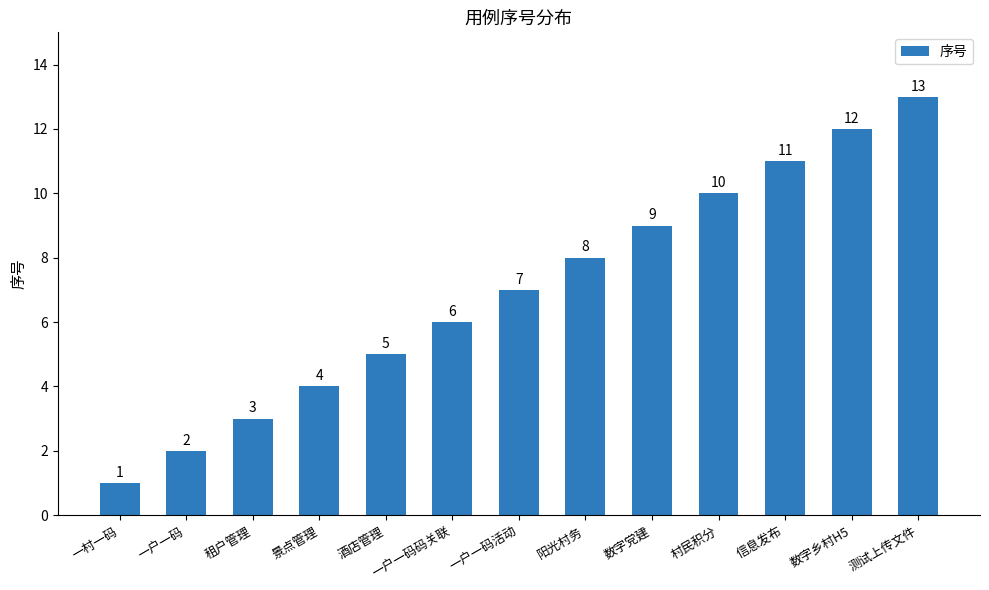

What is the ratio of the value at 一村一码 to the value at 阳光村务?

0.1